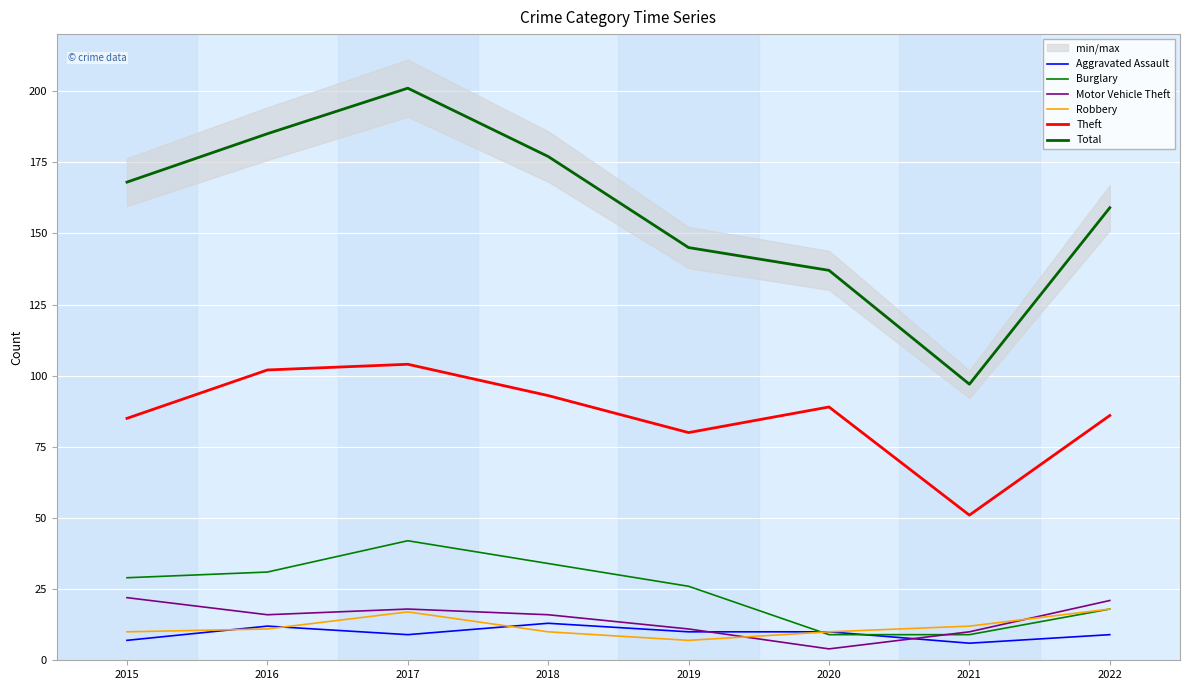

Rank the series at 2020 from lowest to highest value.

Motor Vehicle Theft, Burglary, Aggravated Assault, Robbery, Theft, Total